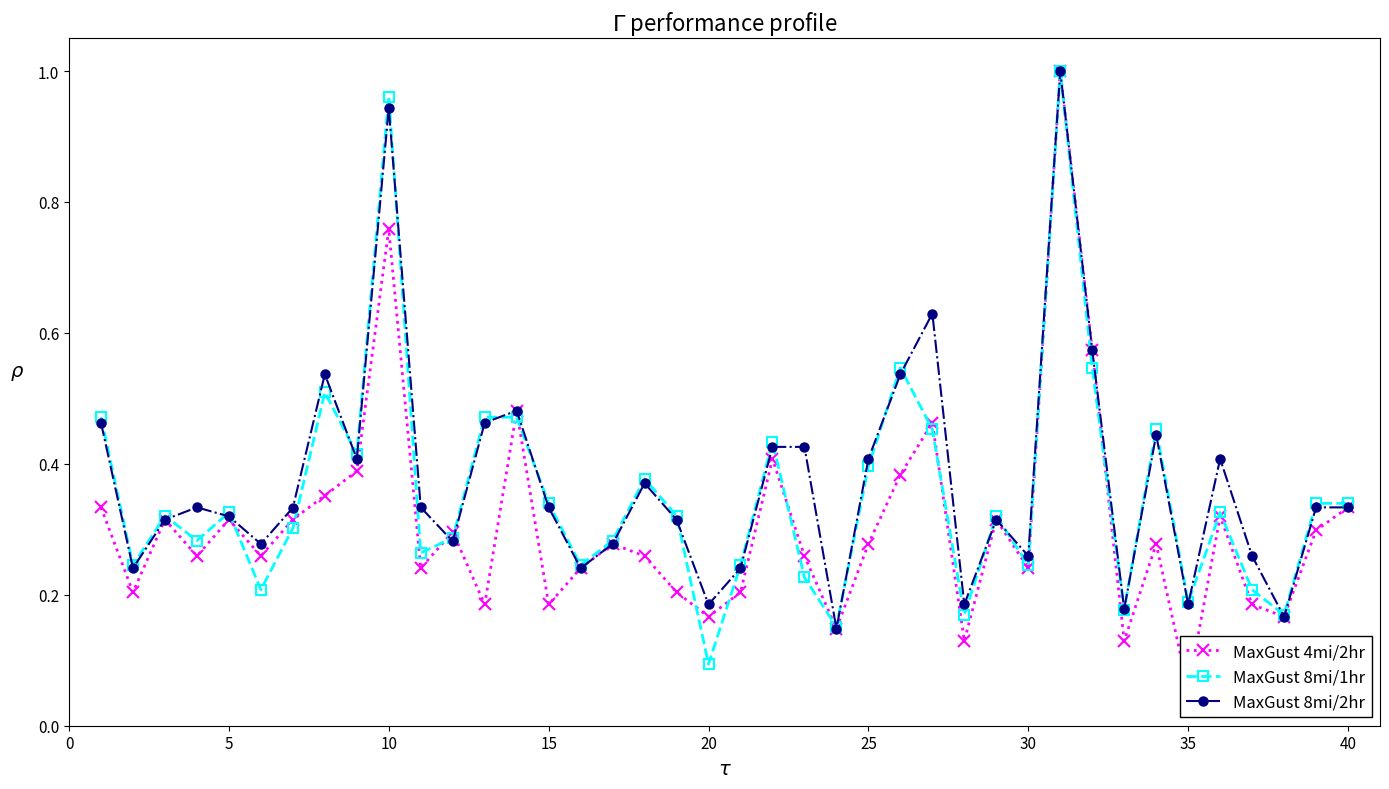

The value of MaxGust 8mi/2hr at 20 is 0.0. True or false?

False